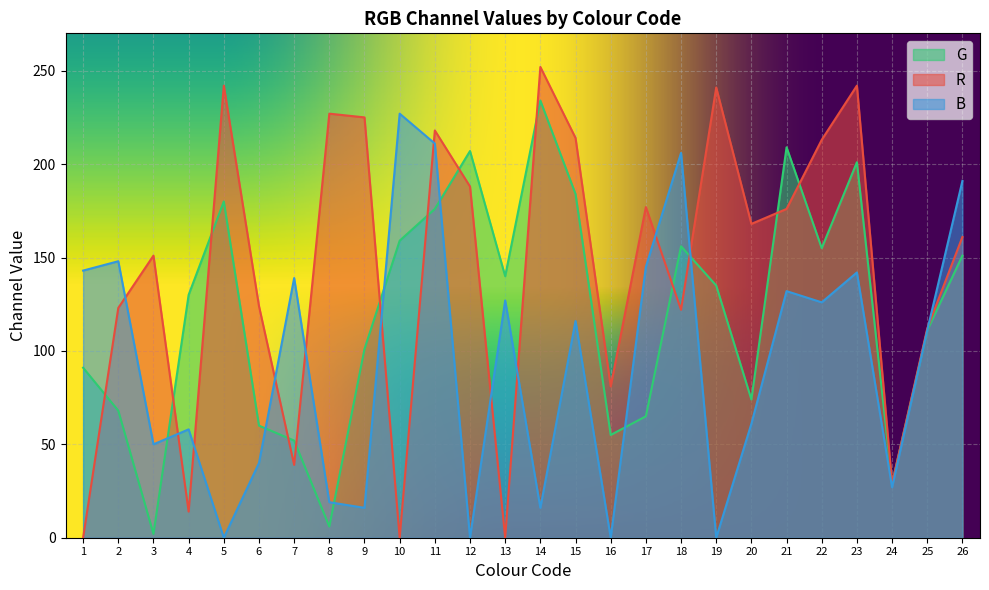

Reading left to right, list all the values displayed in this chart.

G: 1=91	2=68	3=2	4=130	5=180	6=60	7=52	8=6	9=101	10=159	11=176	12=207	13=140	14=234	15=184	16=55	17=65	18=156	19=135	20=74	21=209	22=155	23=201	24=29	25=111	26=151
R: 1=0	2=123	3=151	4=14	5=242	6=124	7=39	8=227	9=225	10=0	11=218	12=188	13=0	14=252	15=214	16=81	17=177	18=122	19=241	20=168	21=176	22=213	23=242	24=29	25=112	26=161
B: 1=143	2=148	3=50	4=58	5=0	6=40	7=139	8=19	9=16	10=227	11=211	12=0	13=127	14=16	15=116	16=0	17=145	18=206	19=0	20=61	21=132	22=126	23=142	24=27	25=111	26=191